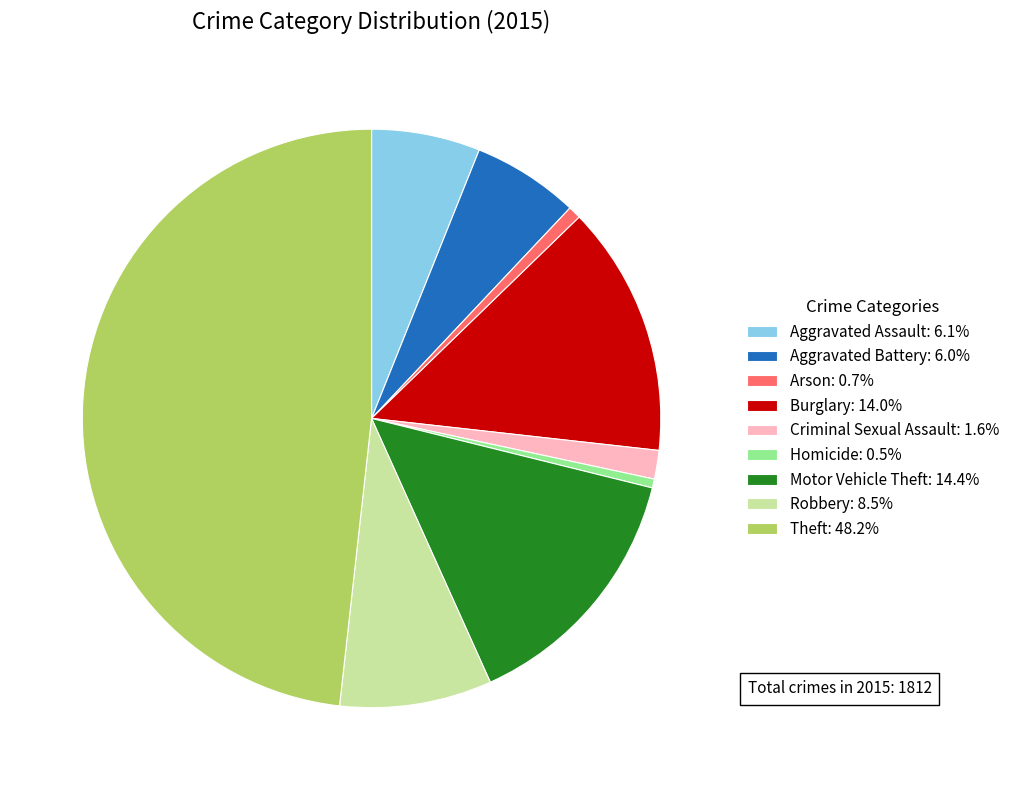

Is the sum of Aggravated Assault: 6.1% and Aggravated Battery: 6.0% greater than half?

No